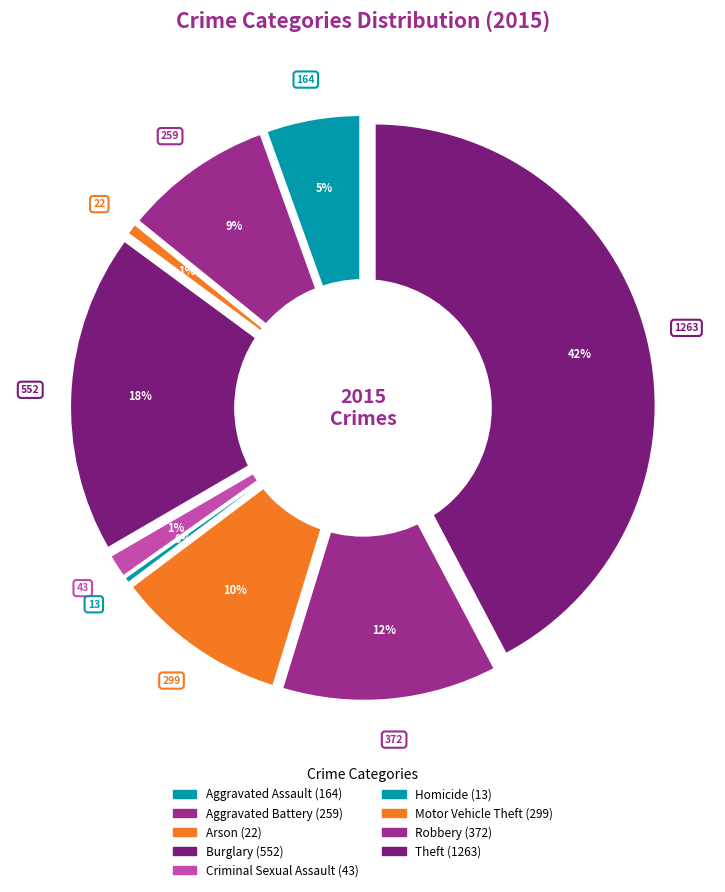

To the nearest percent, what is the combined percentage of Criminal Sexual Assault and Motor Vehicle Theft?

11%